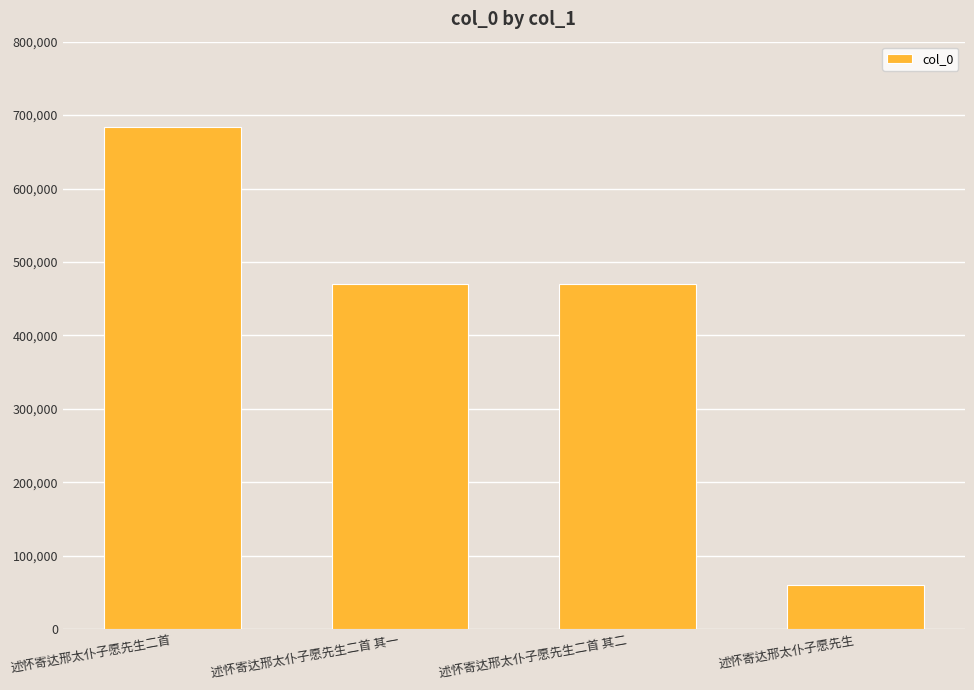

What is the difference between the values at 述怀寄达邢太仆子愿先生 and 述怀寄达邢太仆子愿先生二首 其二?

408647